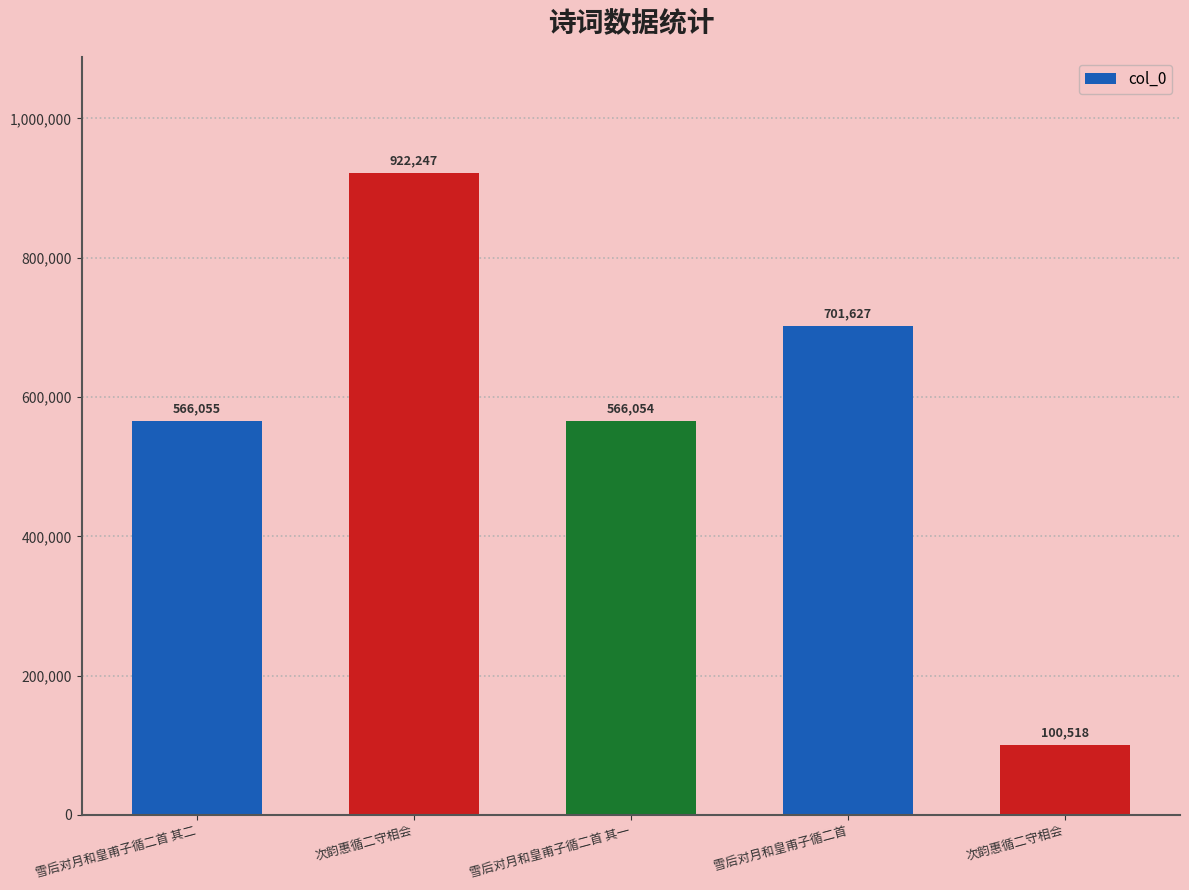

Does the chart contain any negative values?

No